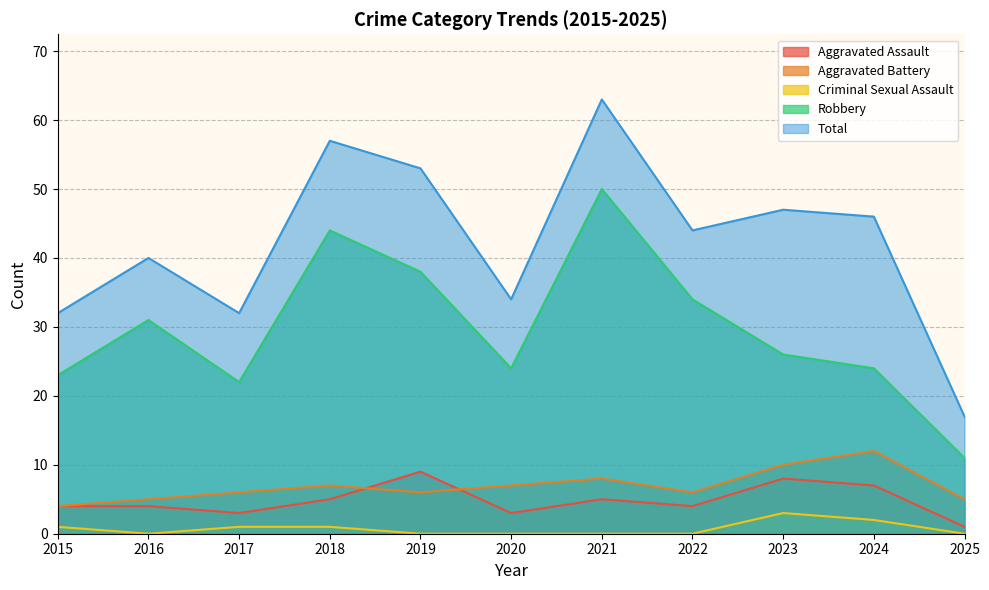

At which label does Aggravated Assault reach its peak?

2019